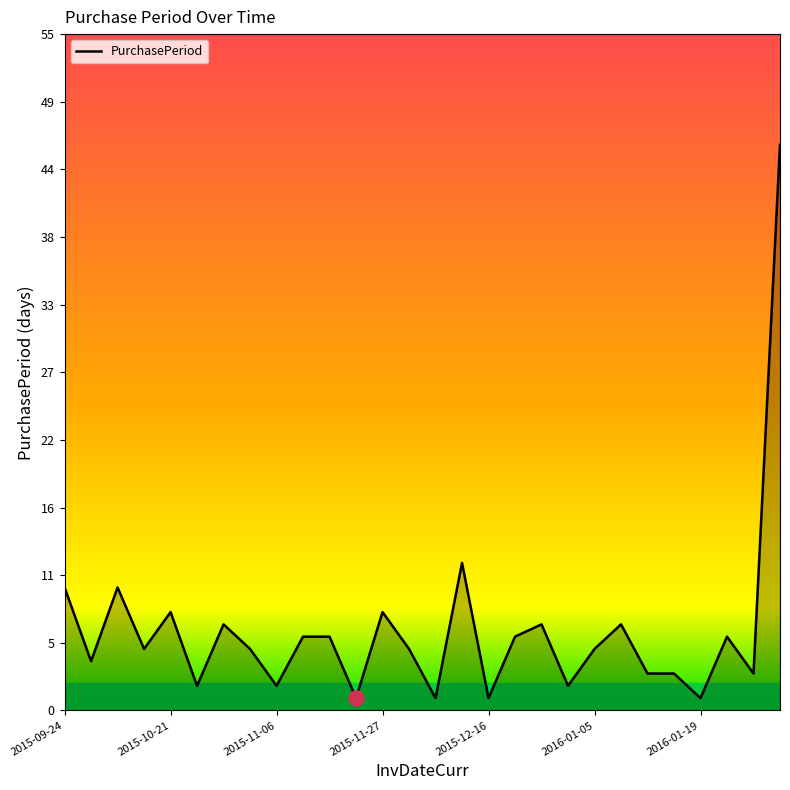

What is the greatest value displayed?

46